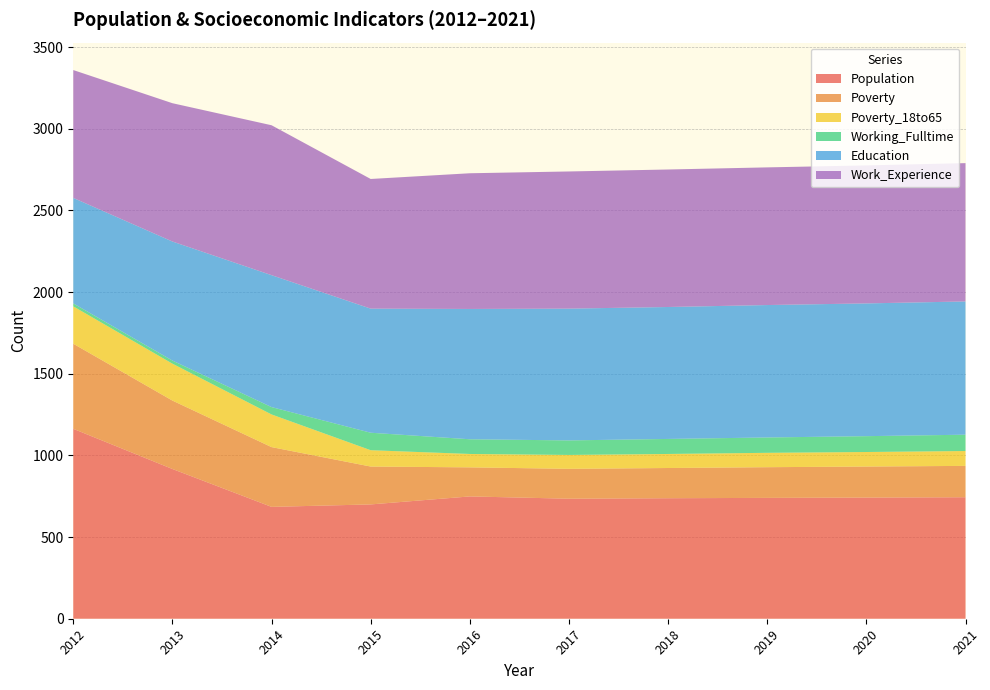

Reading left to right, list all the values displayed in this chart.

Population: 2012=1163	2013=917	2014=685	2015=700	2016=749	2017=735	2018=738	2019=740	2020=742	2021=744
Poverty: 2012=521	2013=419	2014=366	2015=232	2016=178	2017=183	2018=185	2019=188	2020=190	2021=192
Poverty_18to65: 2012=229	2013=226	2014=200	2015=100	2016=82	2017=85	2018=86	2019=88	2020=89	2021=91
Working_Fulltime: 2012=18	2013=19	2014=45	2015=107	2016=90	2017=89	2018=92	2019=94	2020=97	2021=100
Education: 2012=646	2013=729	2014=808	2015=760	2016=798	2017=807	2018=808	2019=811	2020=813	2021=816
Work_Experience: 2012=783	2013=847	2014=918	2015=794	2016=831	2017=840	2018=842	2019=843	2020=845	2021=847